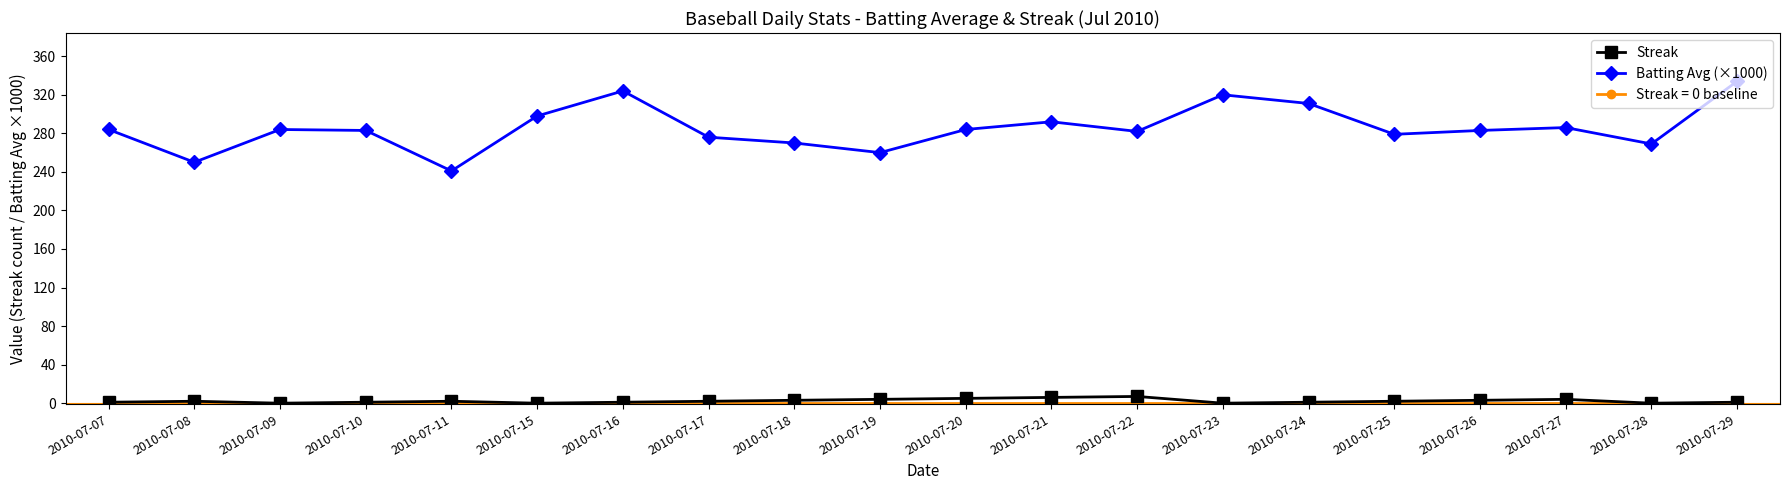

At how many categories does at least one series exceed 272?

15